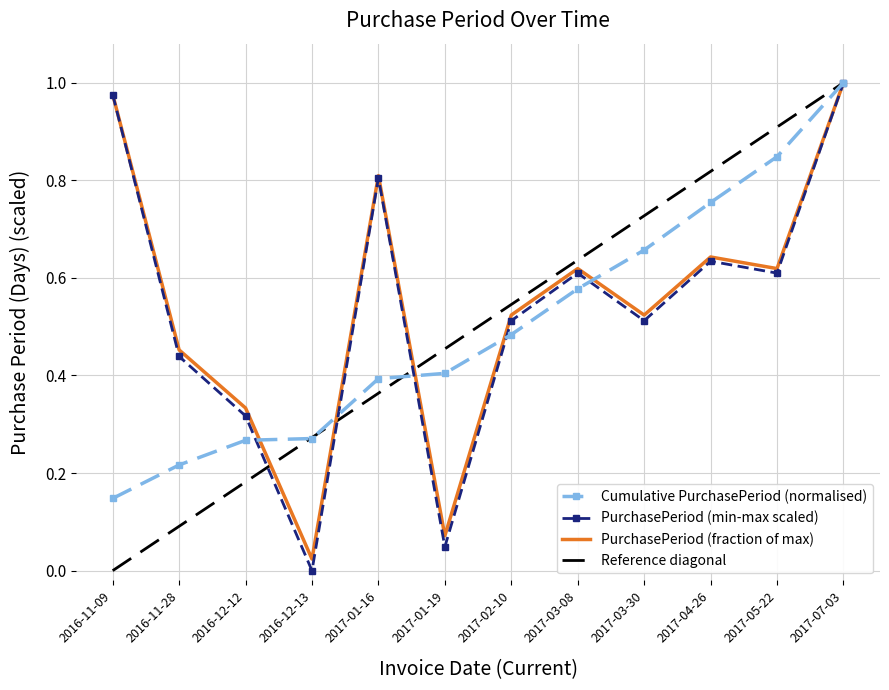

At which label is the value closest to 0?

2016-12-13